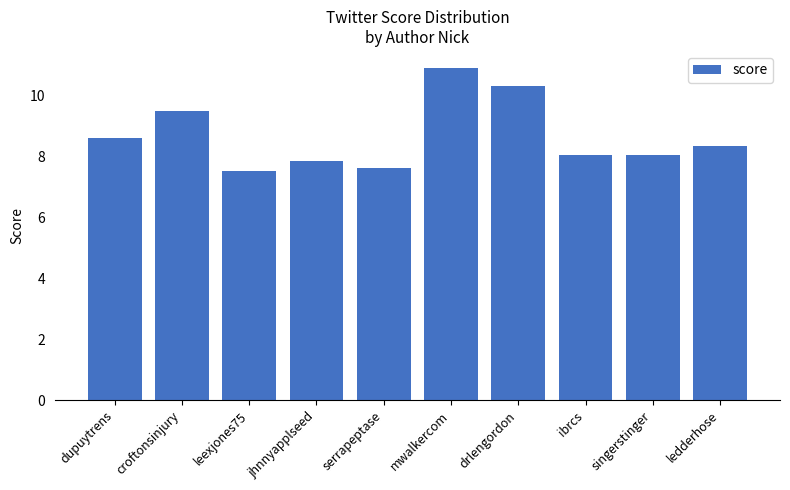

What is the difference between the values at dupuytrens and leexjones75?

1.1